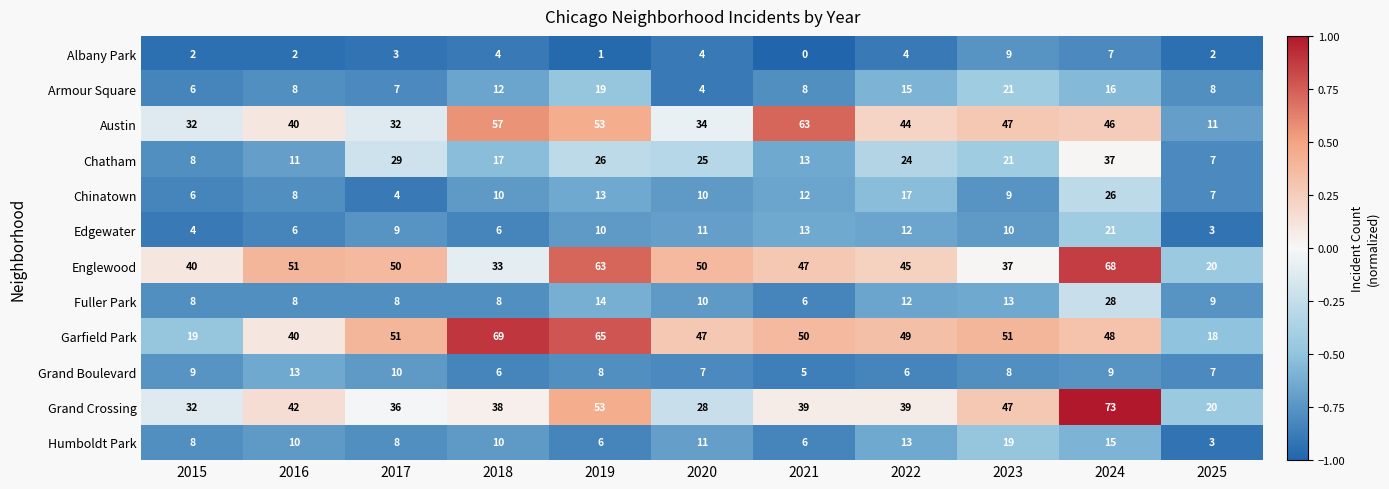

How many values in the Chinatown series are below 10?

5